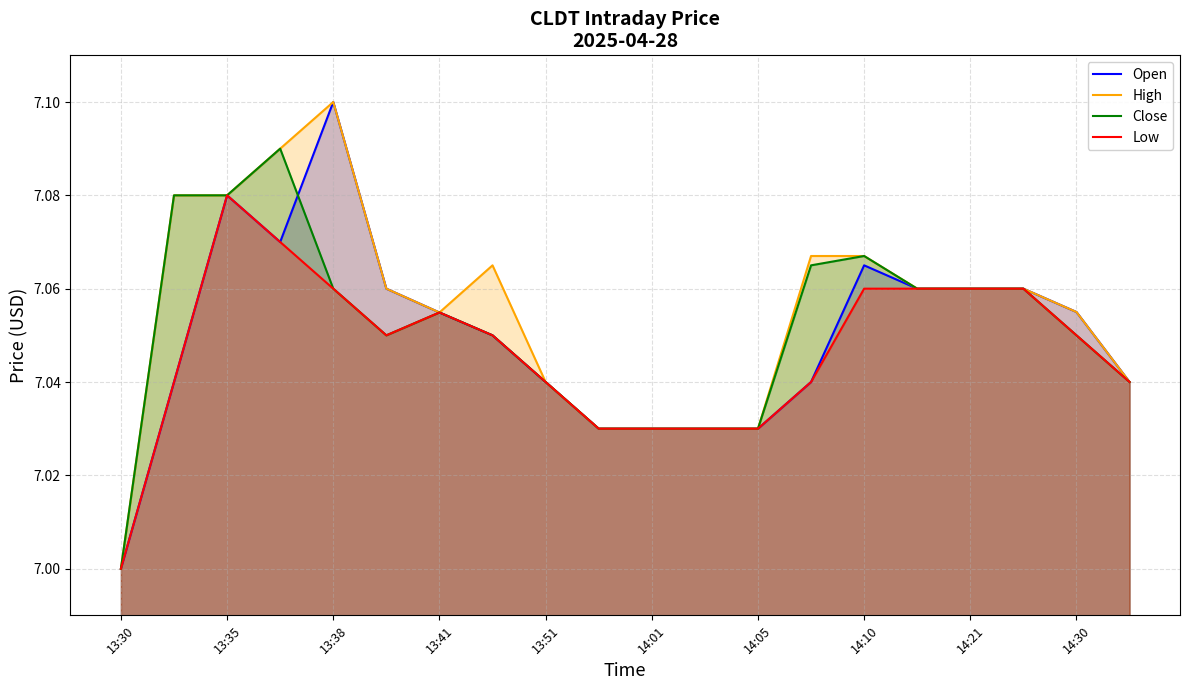

What is the sum of all High values?

141.1